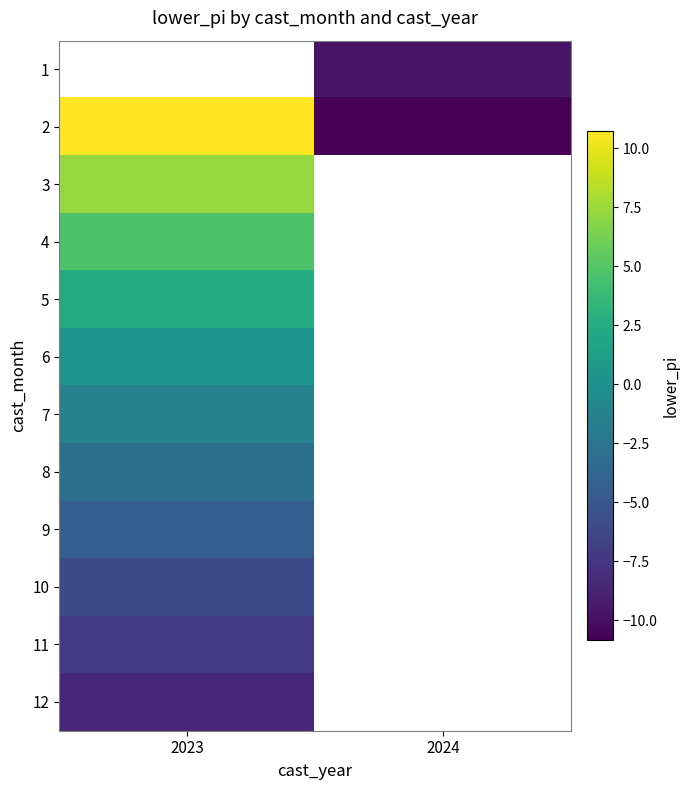

What is the greatest value displayed?

10.7